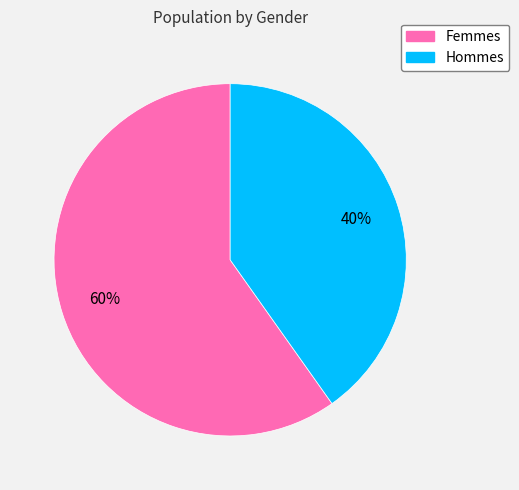

To the nearest percent, what is the average slice percentage?

50%